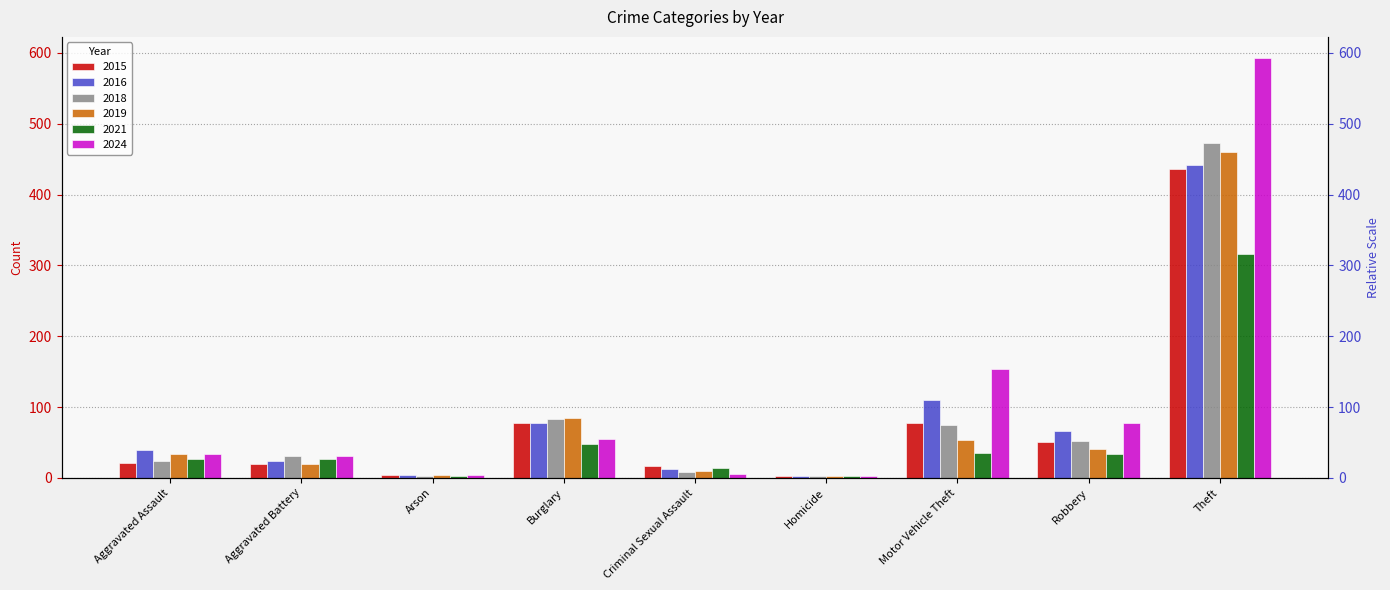

At which label does 2015 first exceed 21?

Burglary